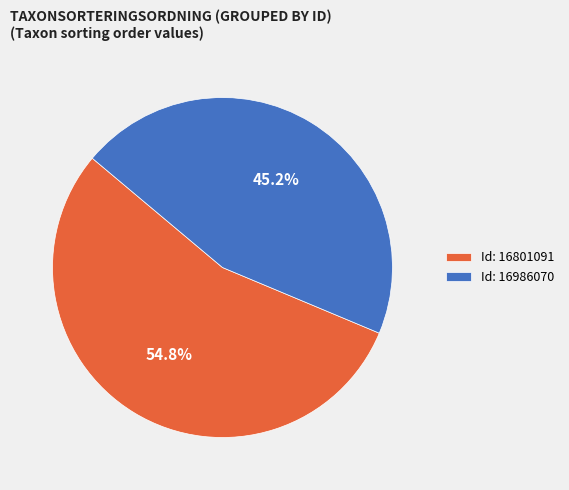

Rank the categories by value from highest to lowest.

Id: 16801091, Id: 16986070